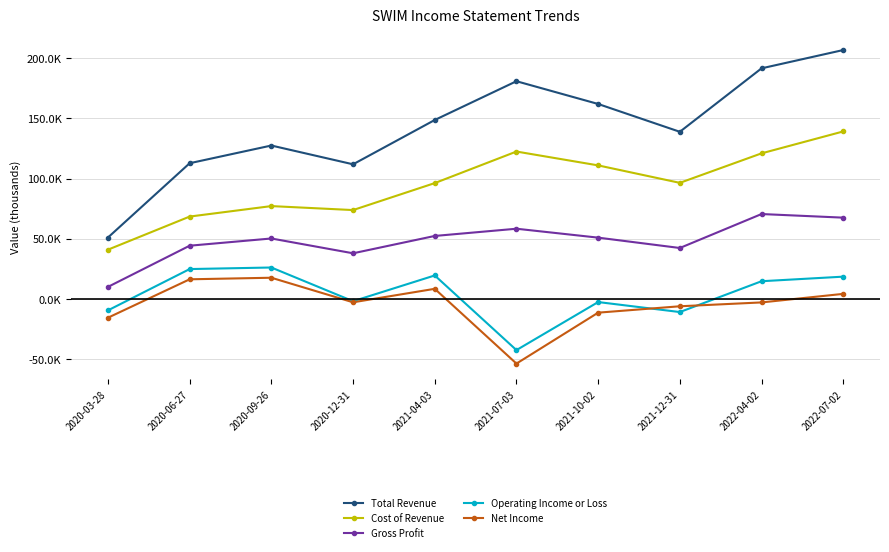

Which series has the largest total across all categories?

Total Revenue